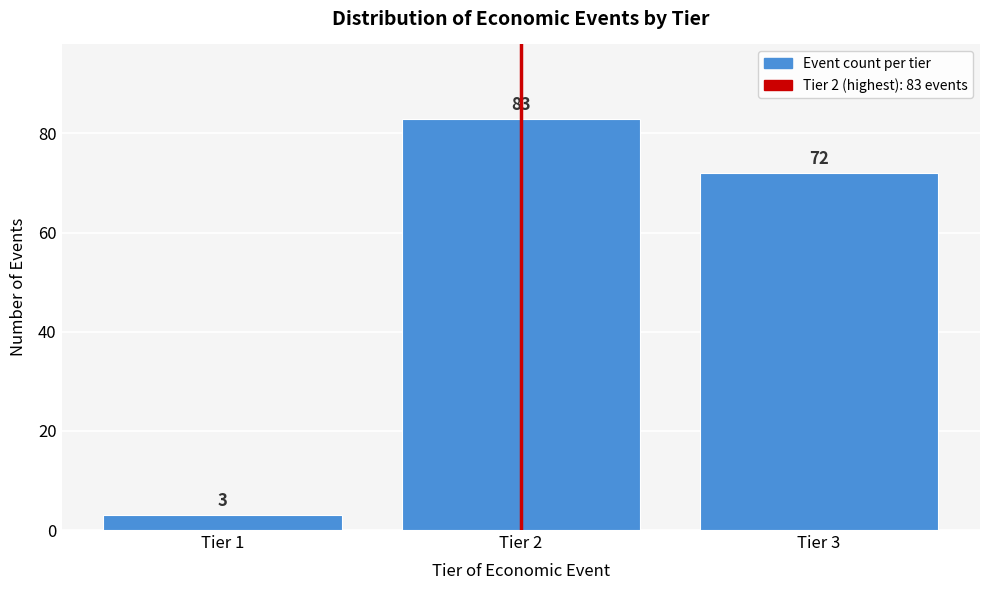

Reading left to right, list all the values displayed in this chart.

3	83	72